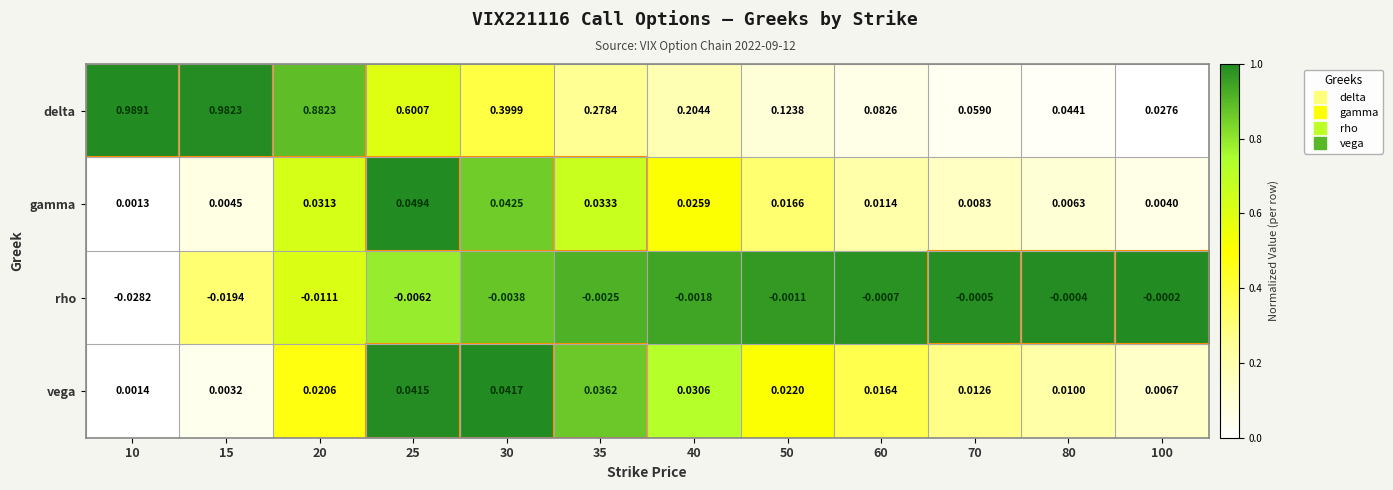

How many distinct data groups are displayed?

4